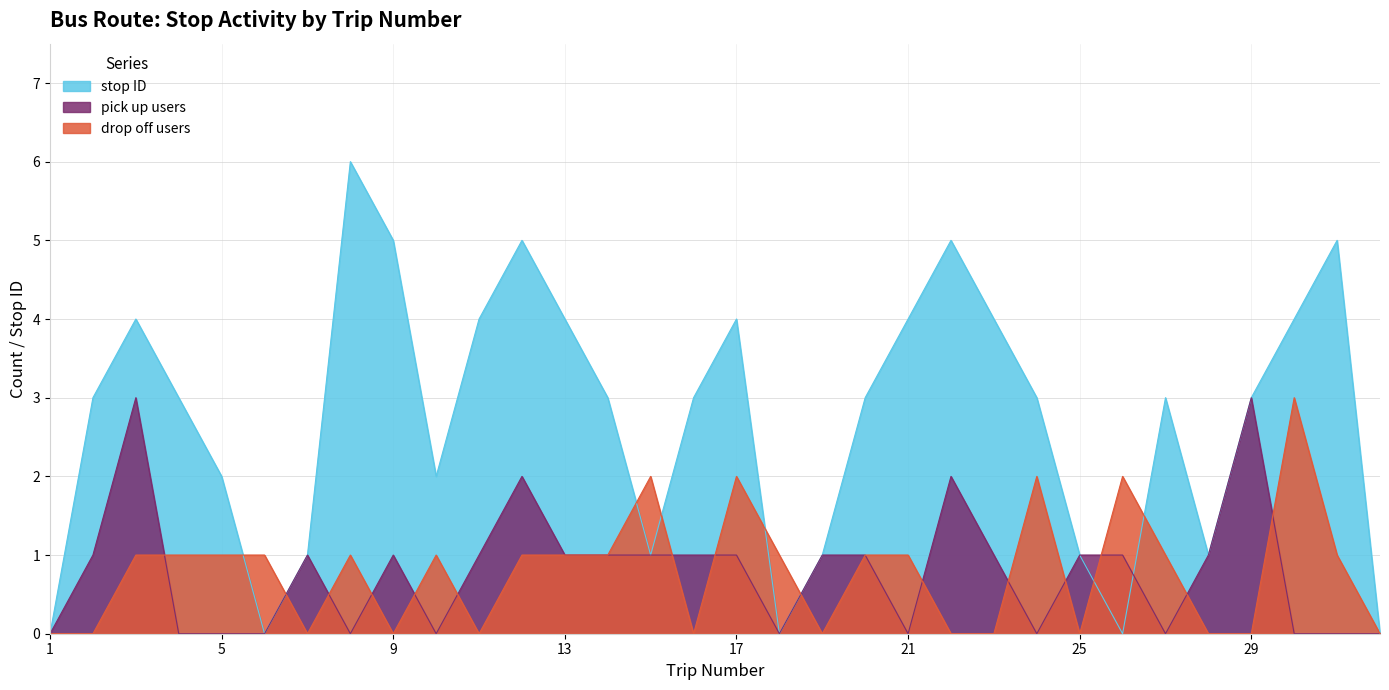

The pick up users series shows 1 at 13. True or false?

True